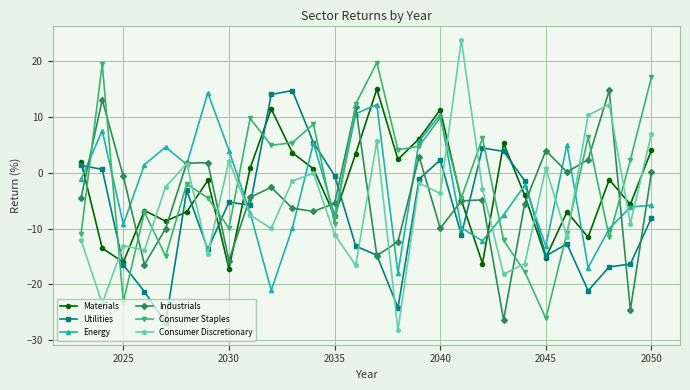

Which series has the widest spread of values?

Consumer Discretionary